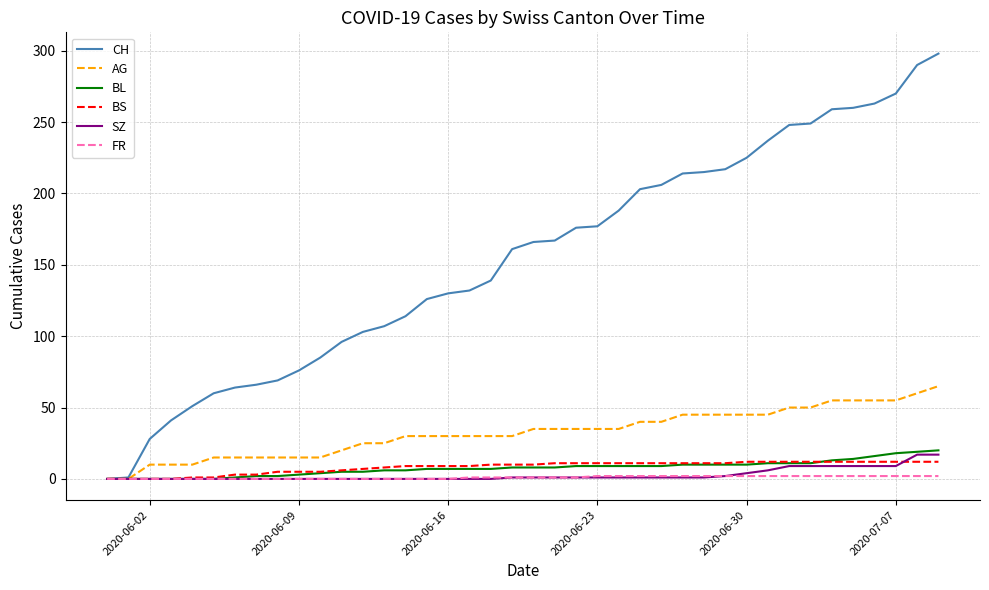

What is the maximum value shown in the chart?

298